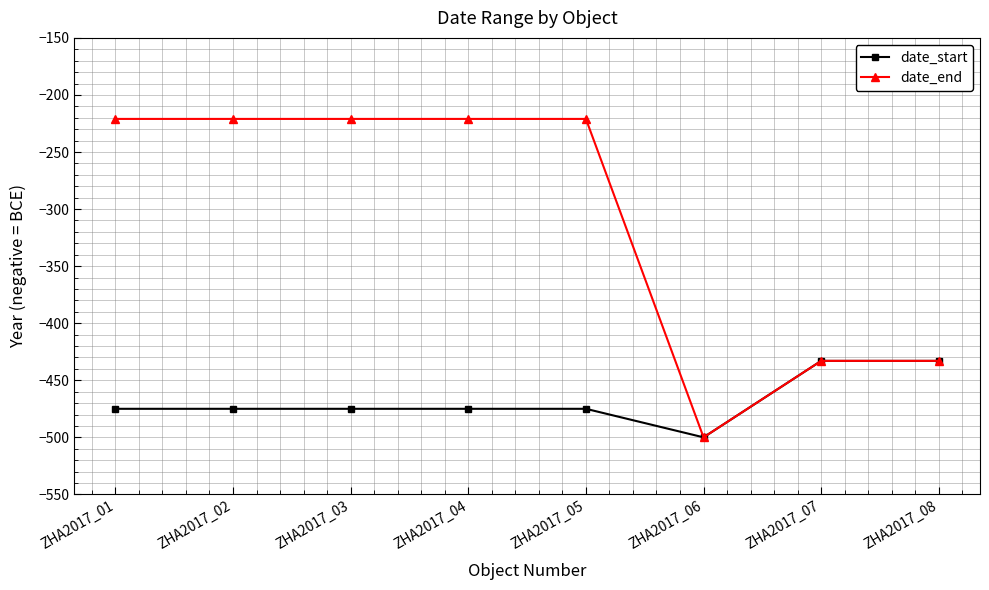

Reading right to left, list all the values displayed in this chart.

date_start: ZHA2017_08=-433	ZHA2017_07=-433	ZHA2017_06=-500	ZHA2017_05=-475	ZHA2017_04=-475	ZHA2017_03=-475	ZHA2017_02=-475	ZHA2017_01=-475
date_end: ZHA2017_08=-433	ZHA2017_07=-433	ZHA2017_06=-500	ZHA2017_05=-221	ZHA2017_04=-221	ZHA2017_03=-221	ZHA2017_02=-221	ZHA2017_01=-221